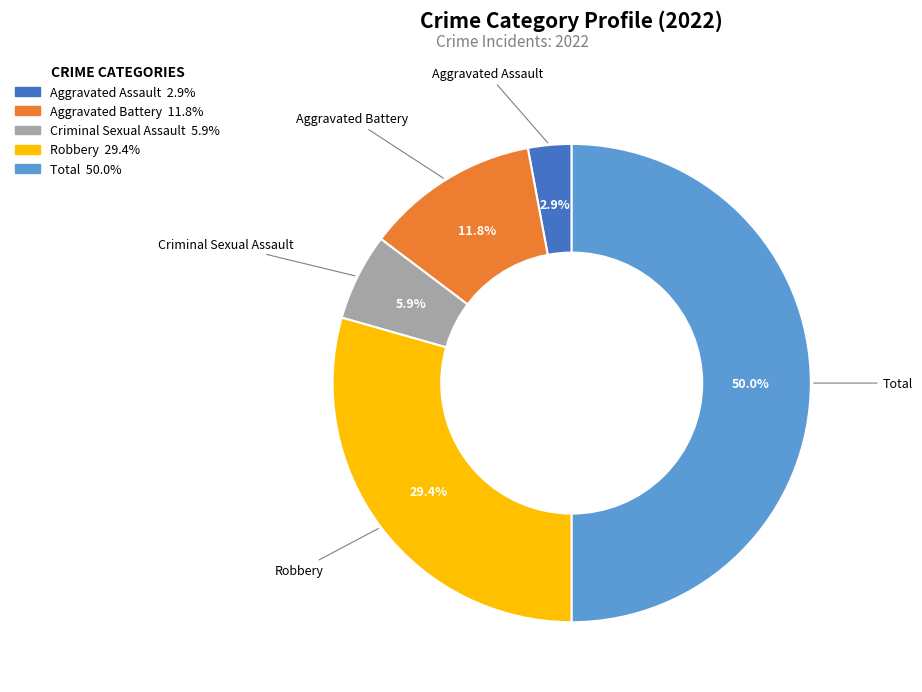

What is the total percentage of Robbery and Aggravated Battery?

41.2%